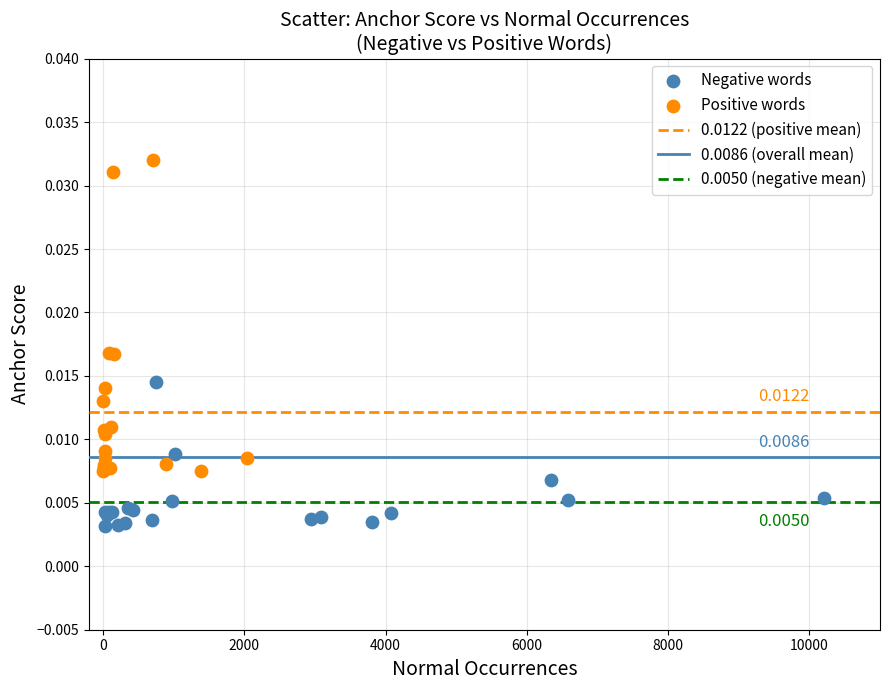

Which series contains the lowest Y value?

Negative words